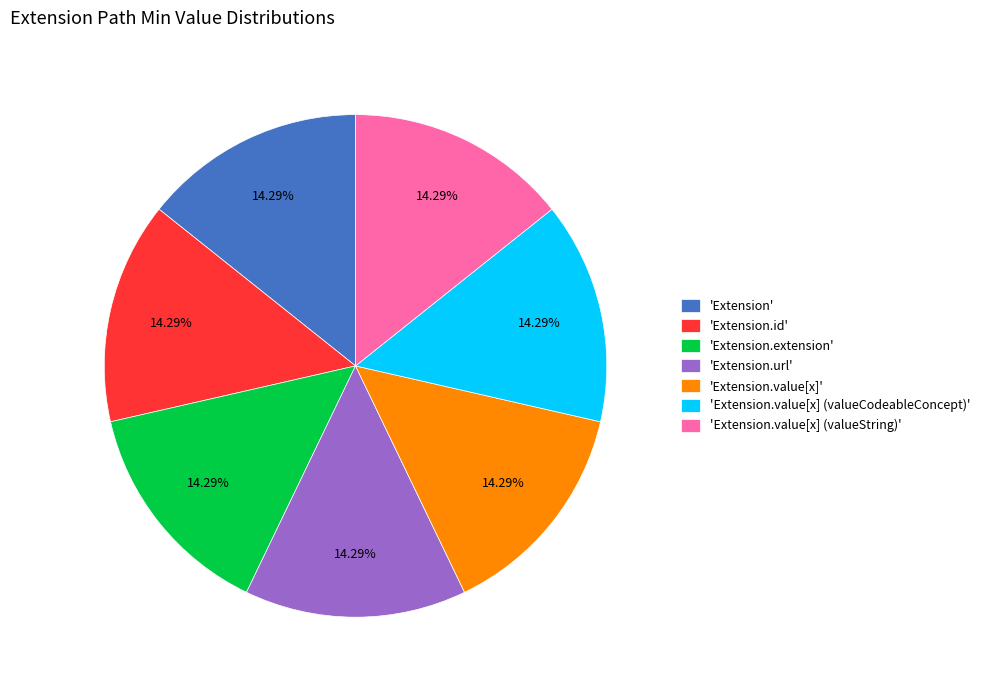

Does 'Extension.value[x] (valueString)' account for over 50% of the chart?

No